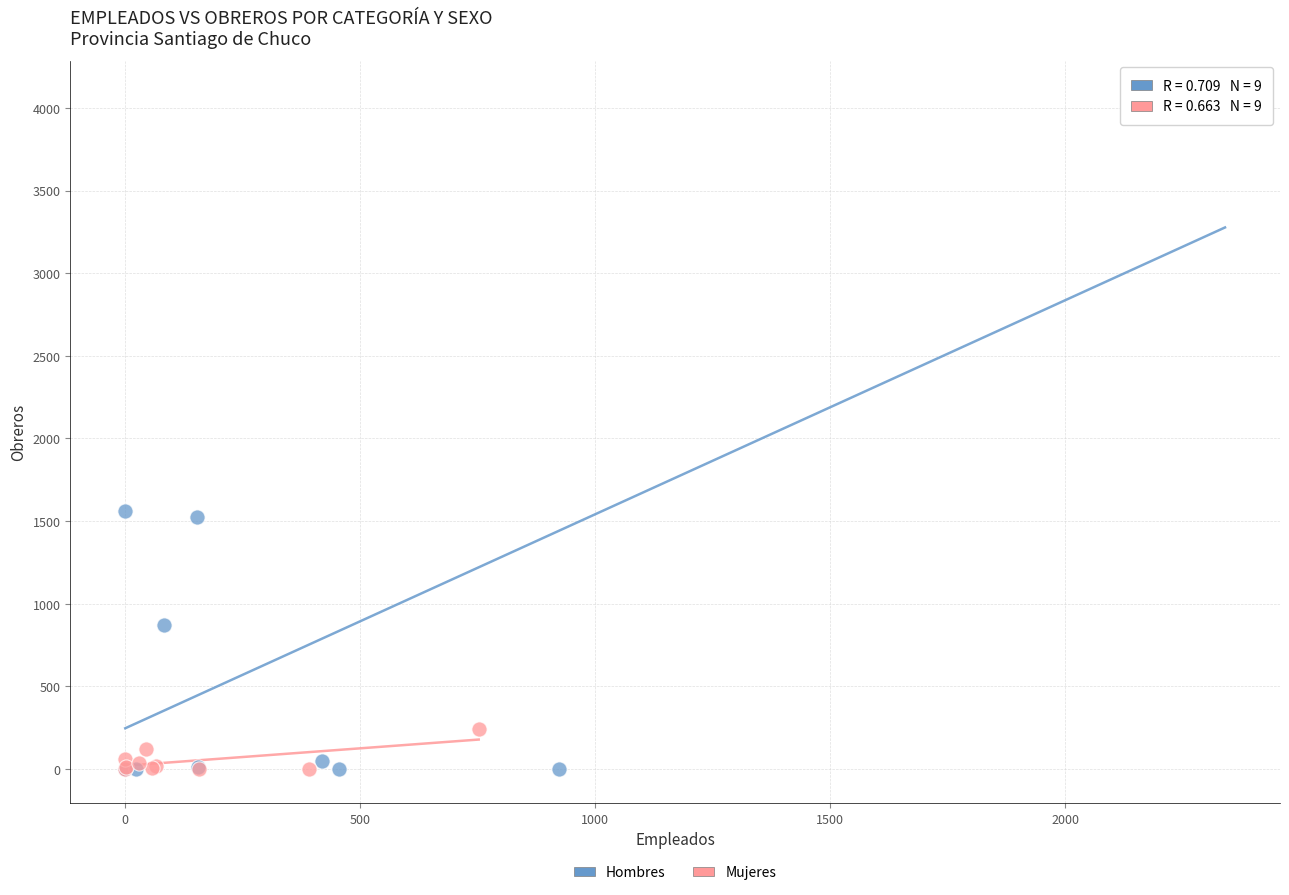

Which series reaches the maximum Y coordinate?

Hombres